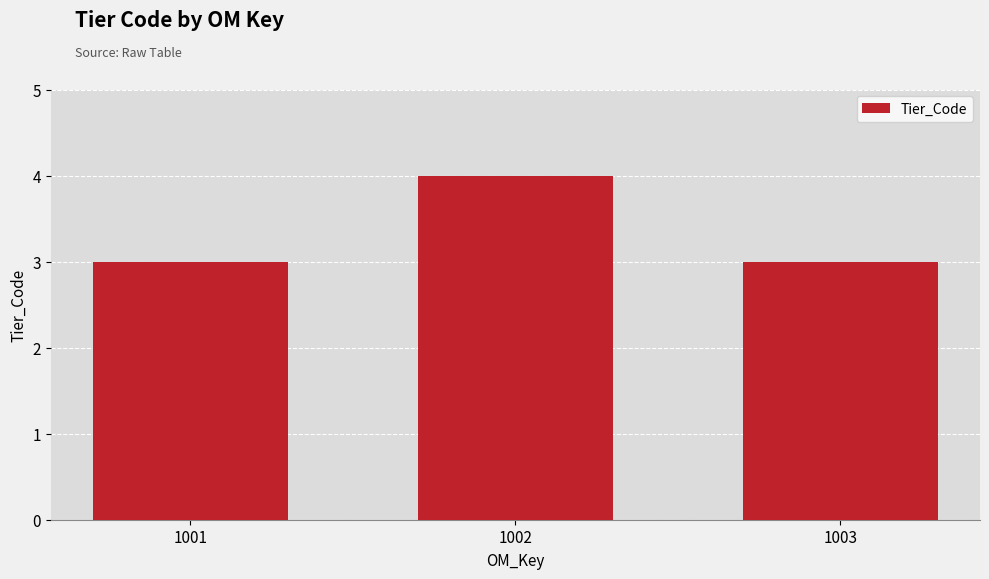

Which category has the highest value across all series?

1002